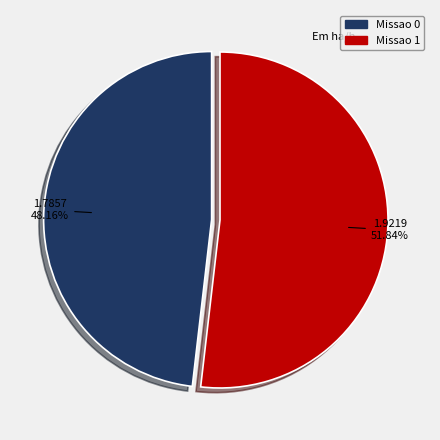

To the nearest percent, what percentage of the pie is Missao 1?

52%